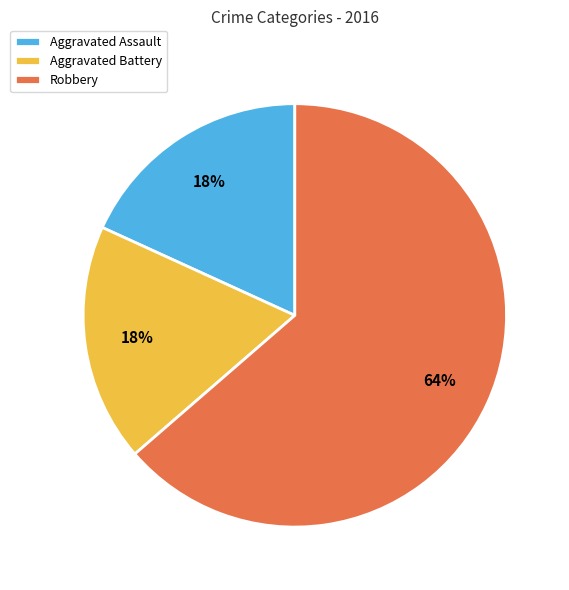

Is there any slice that represents more than half of the pie?

Yes